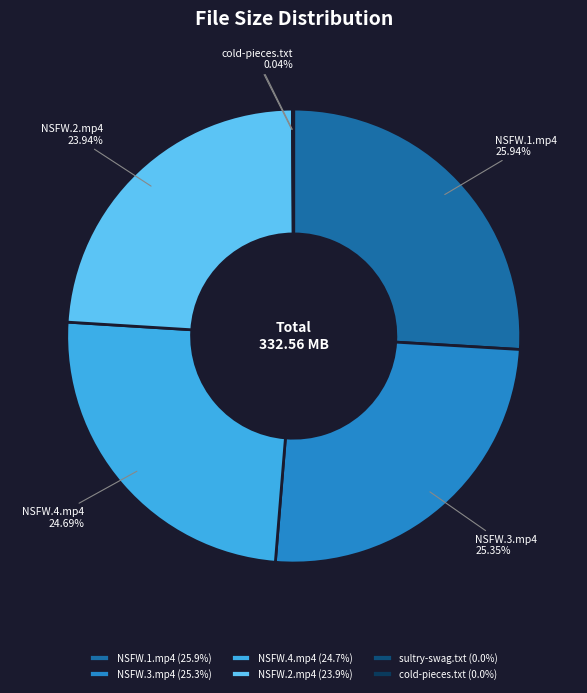

Is the sum of NSFW.2.mp4 and NSFW.3.mp4 greater than half?

No